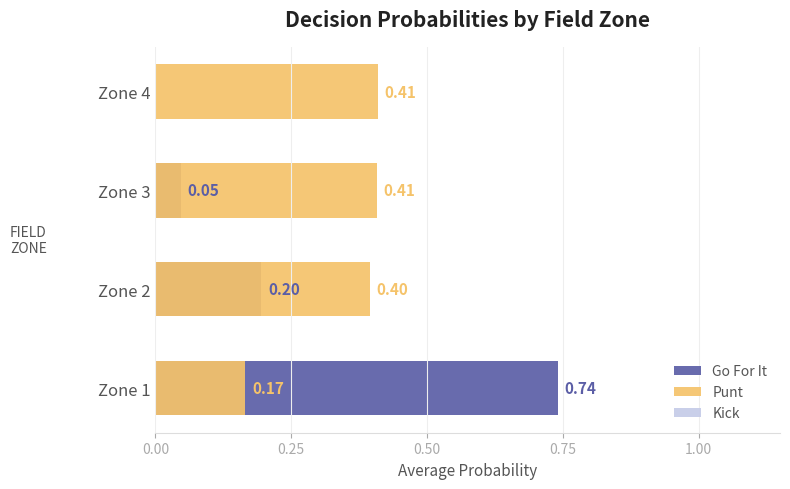

List the series in order of their overall mean, highest first.

Kick, Punt, Go For It